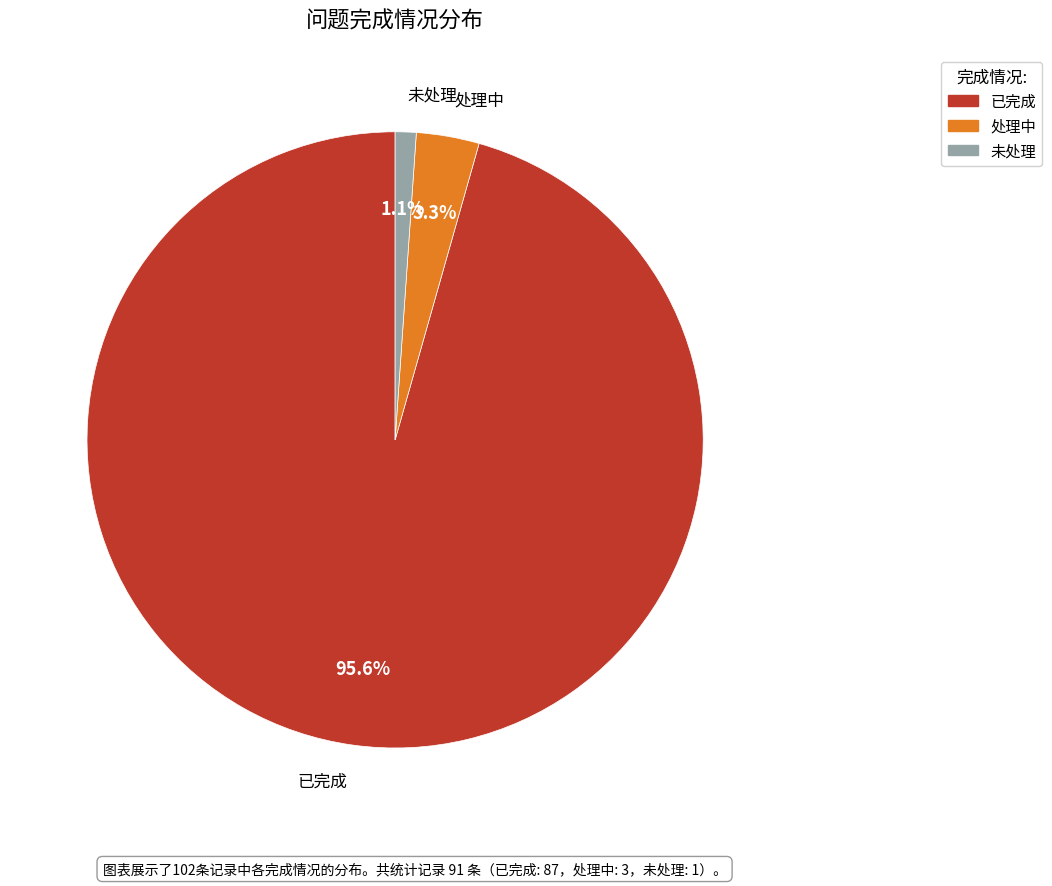

Is it true that 已完成 is 86% of the pie?

False